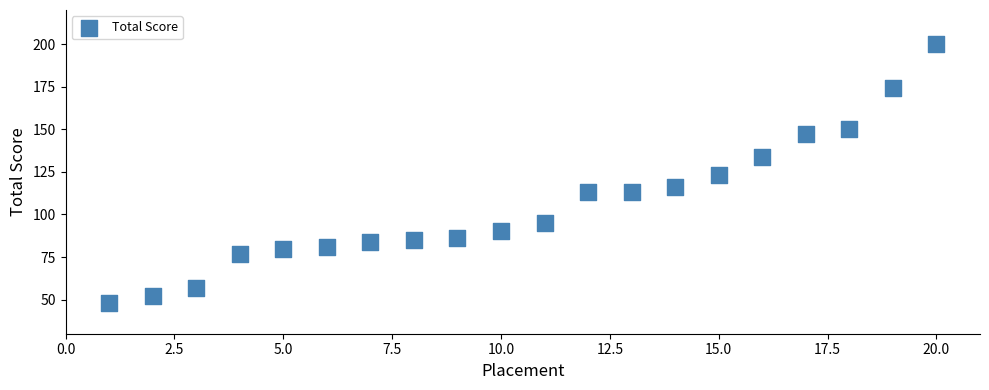

What is the range of X values (max minus min)?

19